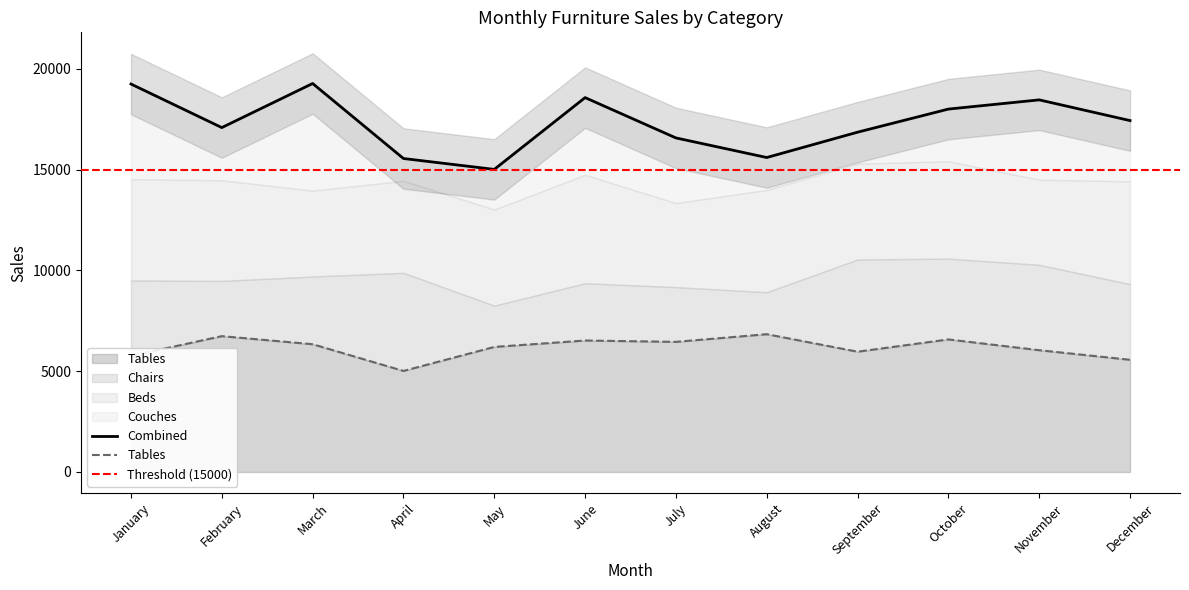

True or false: Chairs and Combined intersect in this chart.

False